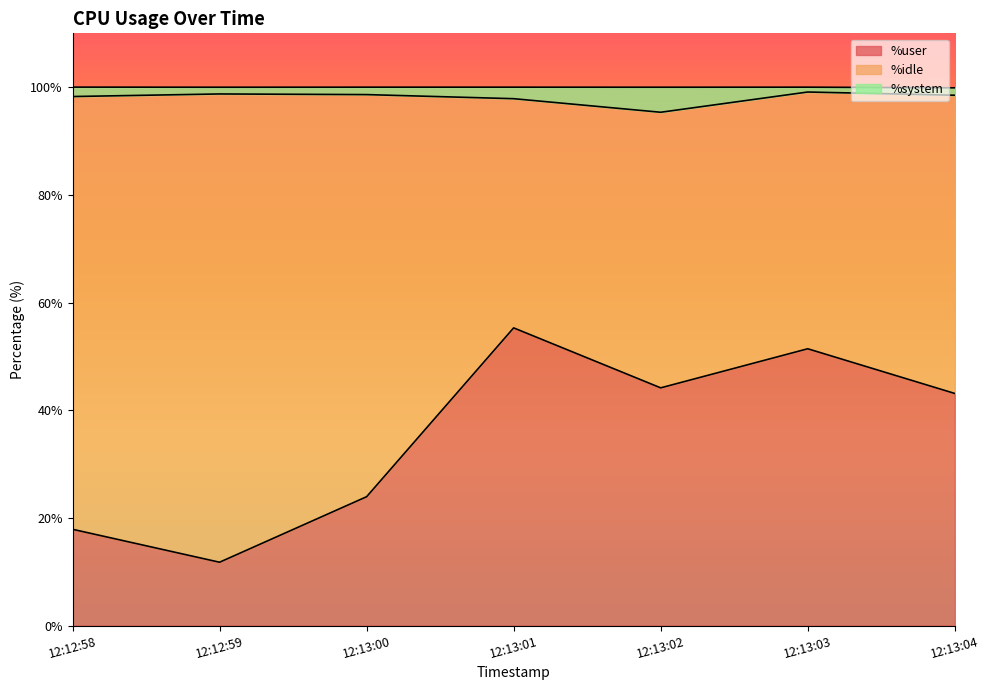

What is the maximum value for %user?

55.3